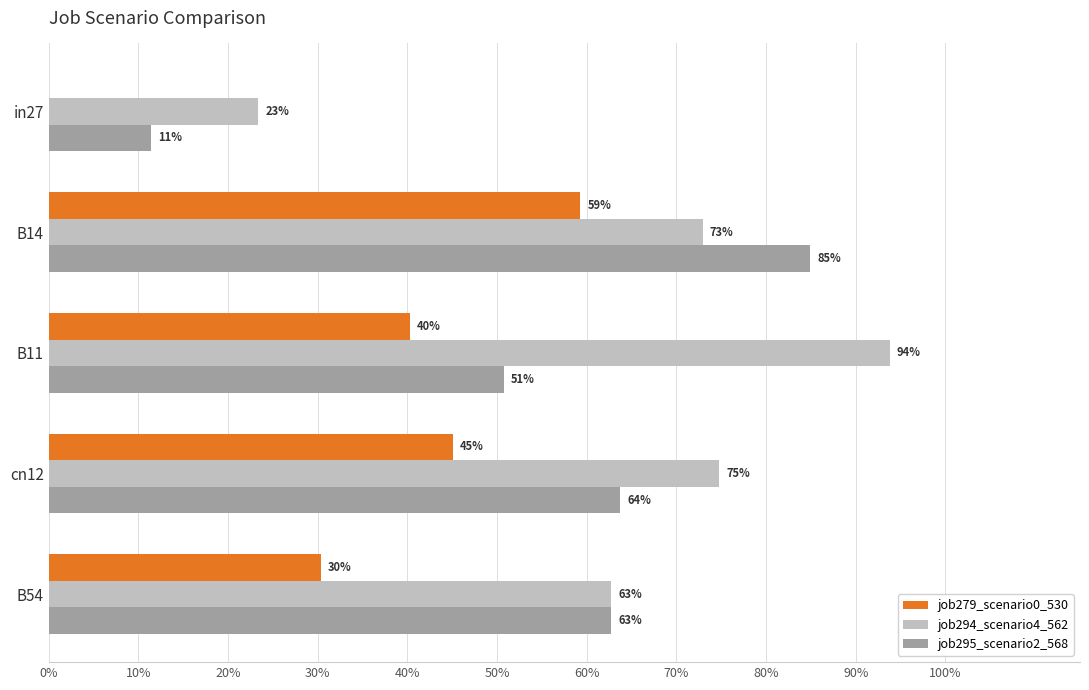

What is the lowest value of the job295_scenario2_568 series?

0.1